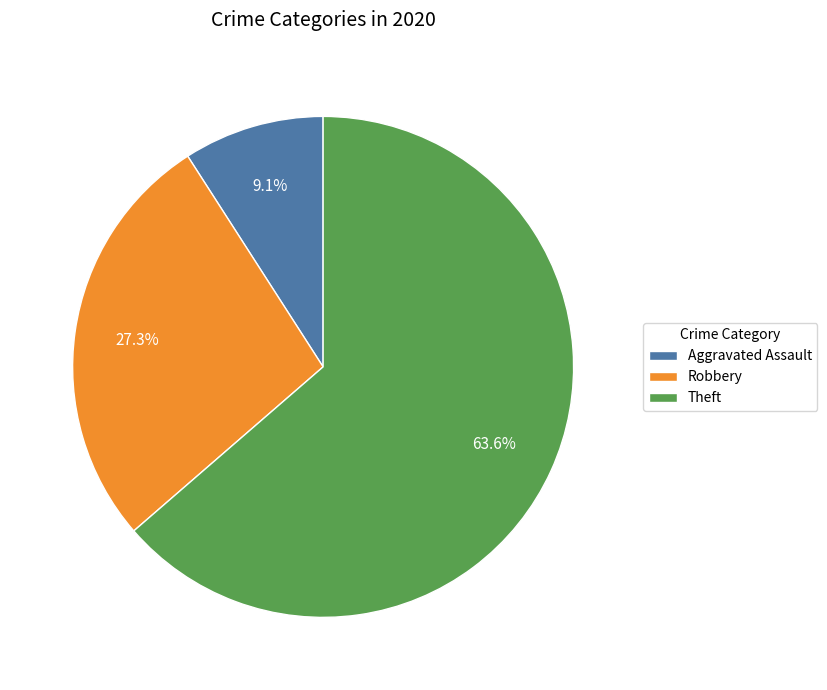

Combined, do Aggravated Assault and Theft account for over 50%?

Yes